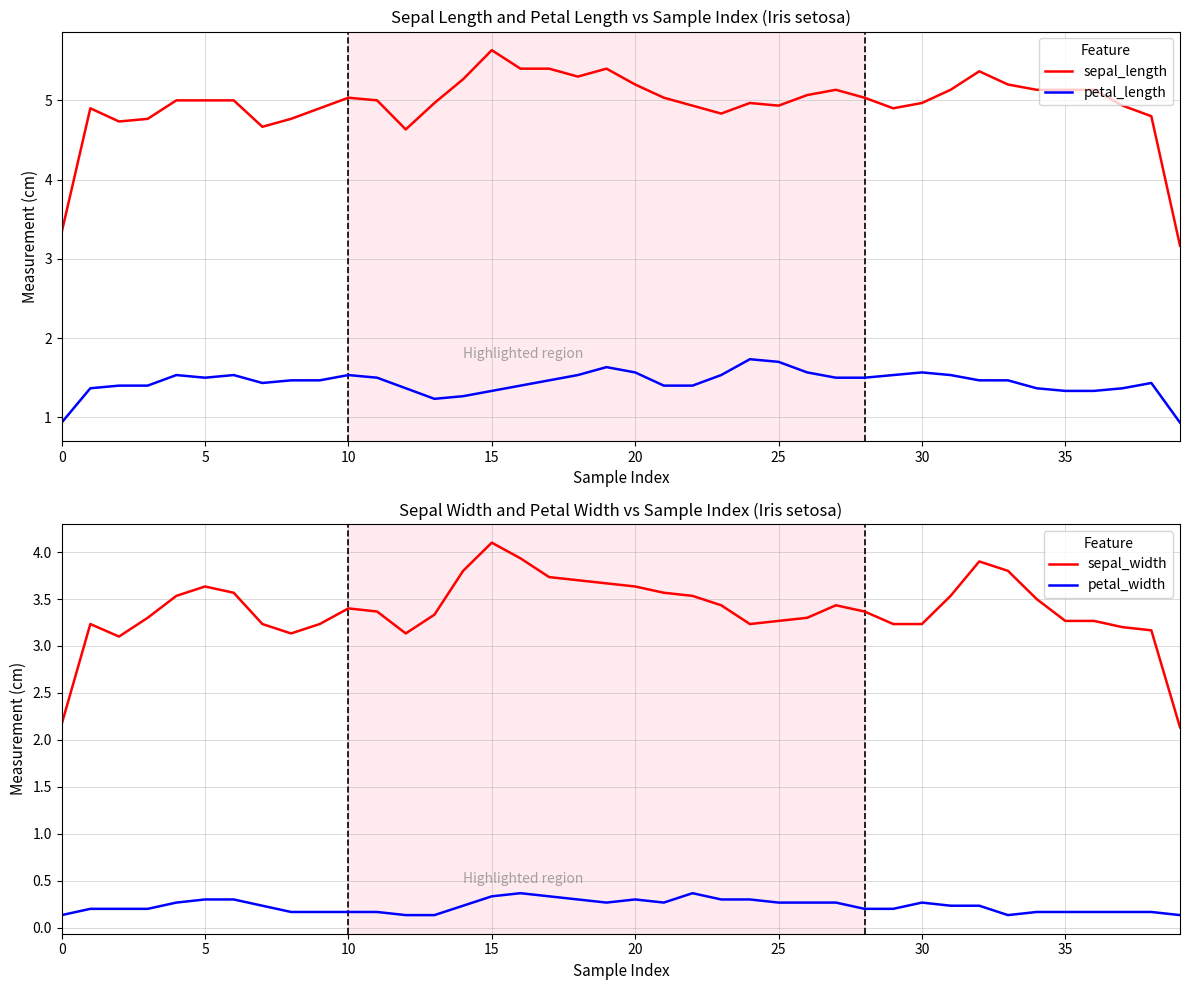

At which label is sepal_length closest to 4?

12